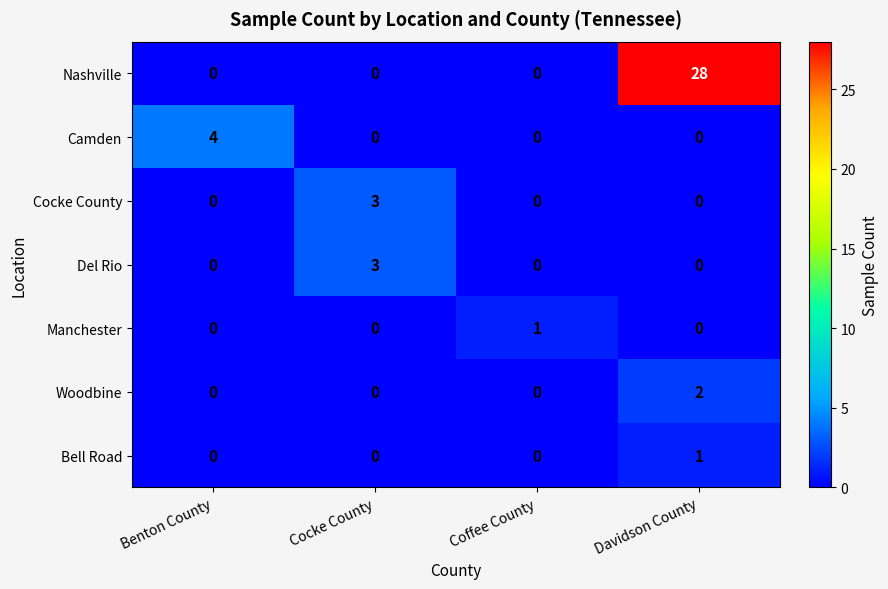

True or false: Manchester has a value of 1 at Coffee County.

True